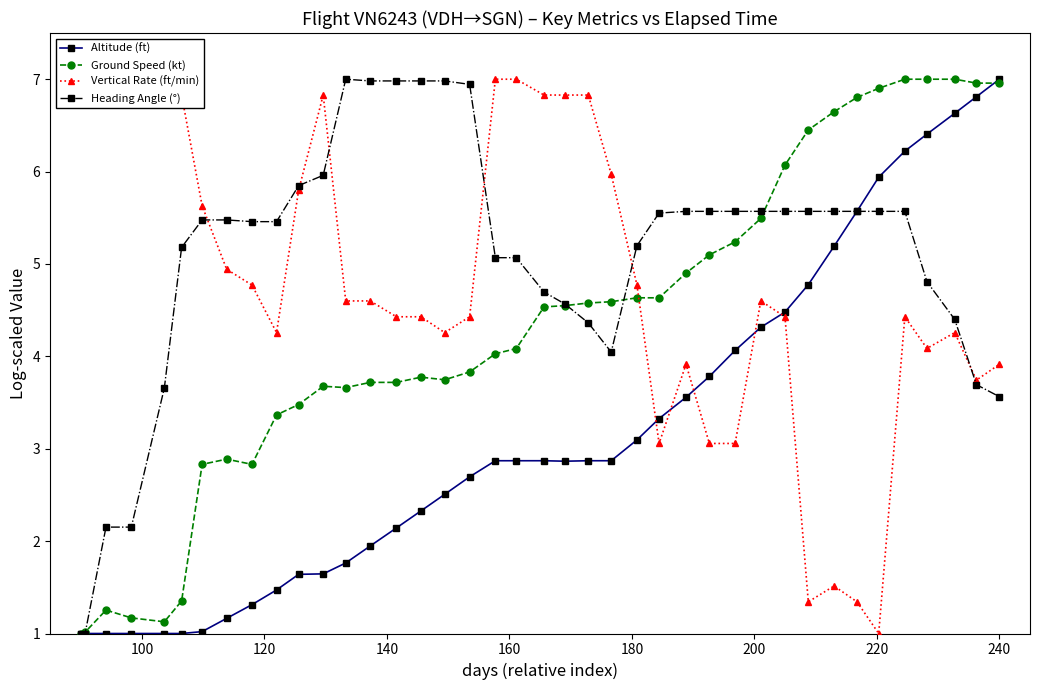

What is the average value of the Ground Speed (kt) series?

4.3